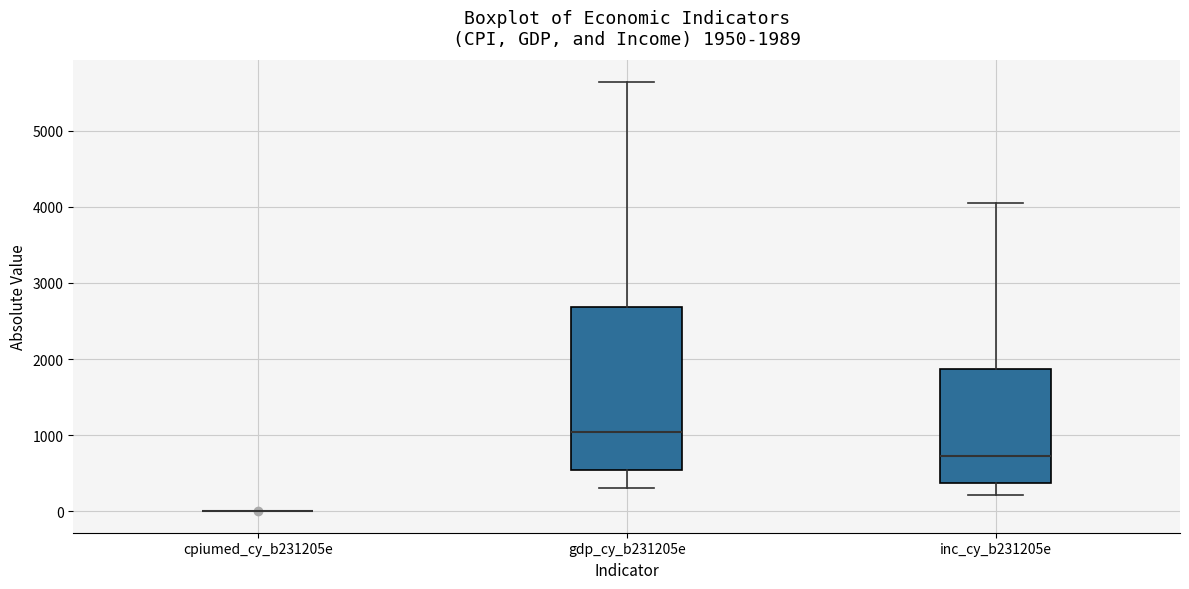

Comparing the boxes themselves (not the whiskers), which one is the tallest?

gdp_cy_b231205e